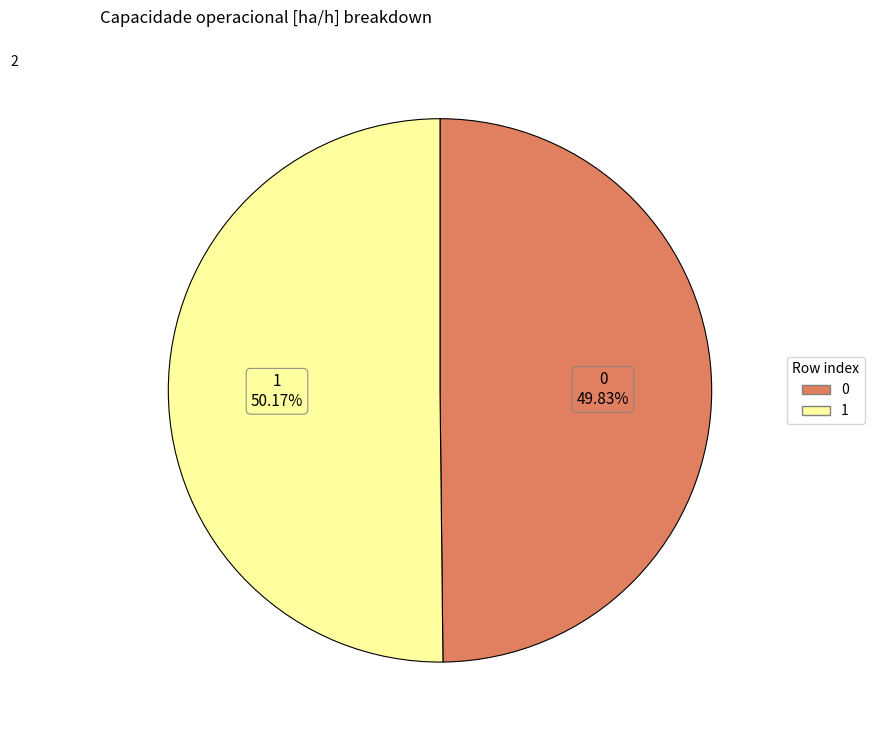

What is the ratio of the value at 1 to the value at 0?

1.0